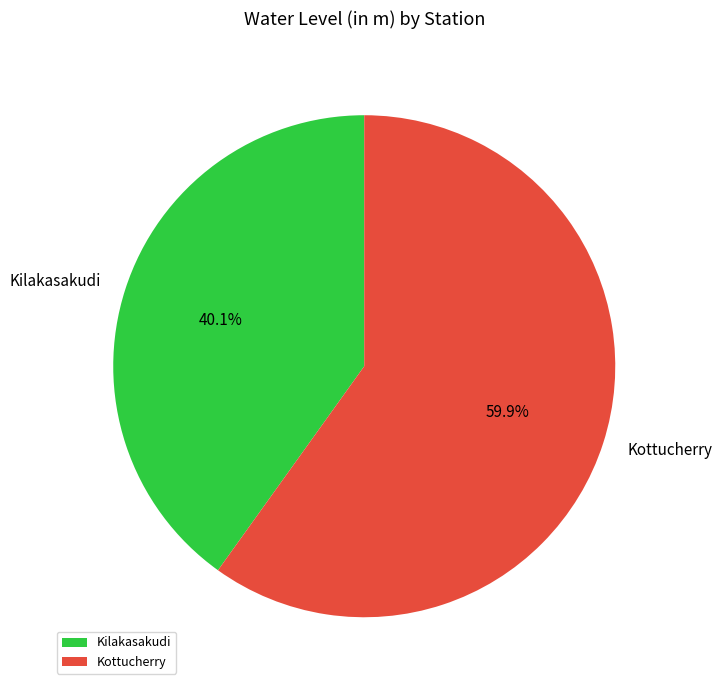

To the nearest percent, what percentage of the pie is Kilakasakudi?

40%